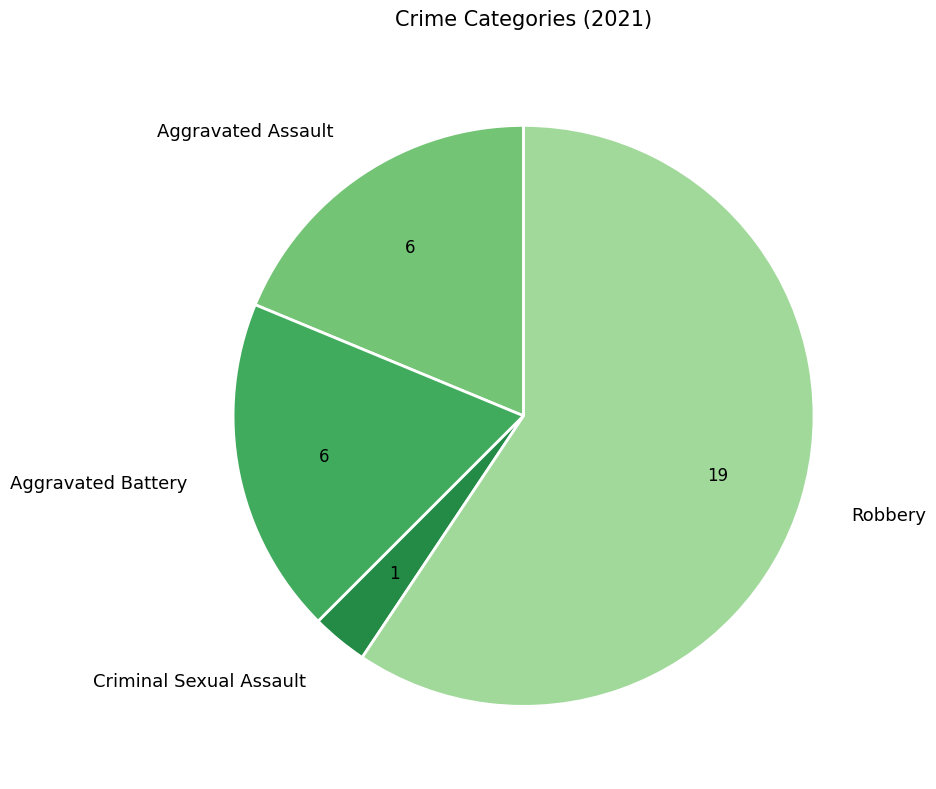

Combined, do Robbery and Aggravated Battery account for over 50%?

Yes